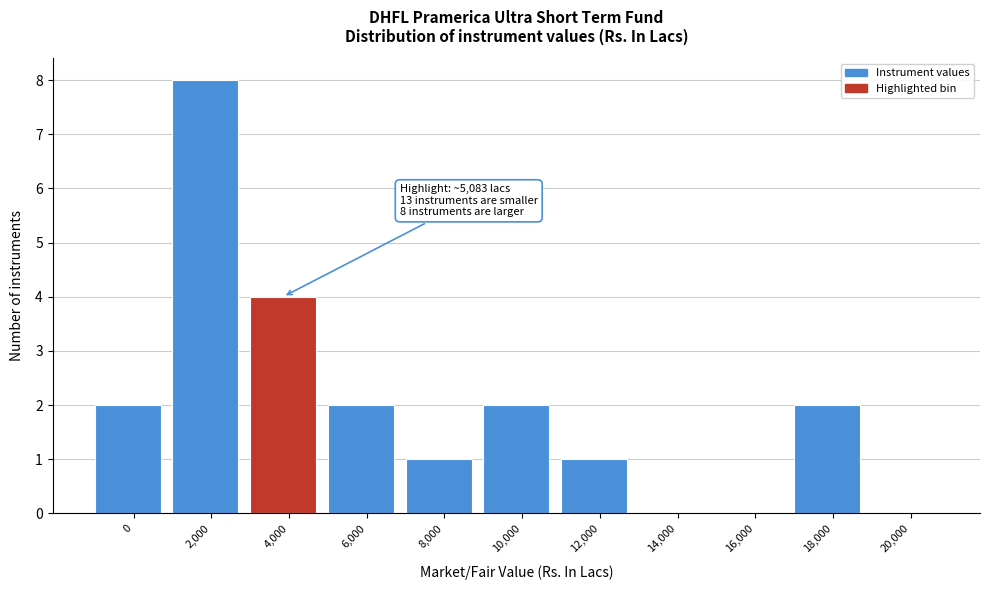

Reading right to left, transcribe all the data shown in this chart.

20,000=0	18,000=2	16,000=0	14,000=0	12,000=1	10,000=2	8,000=1	6,000=2	4,000=4	2,000=8	0=2